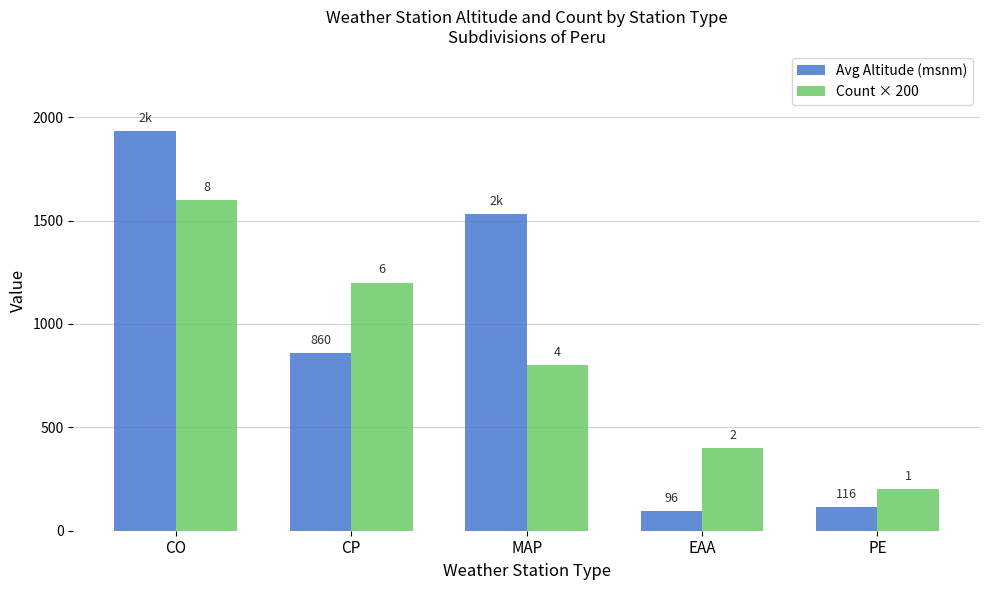

What are all the series names shown in the legend?

Avg Altitude (msnm), Count × 200